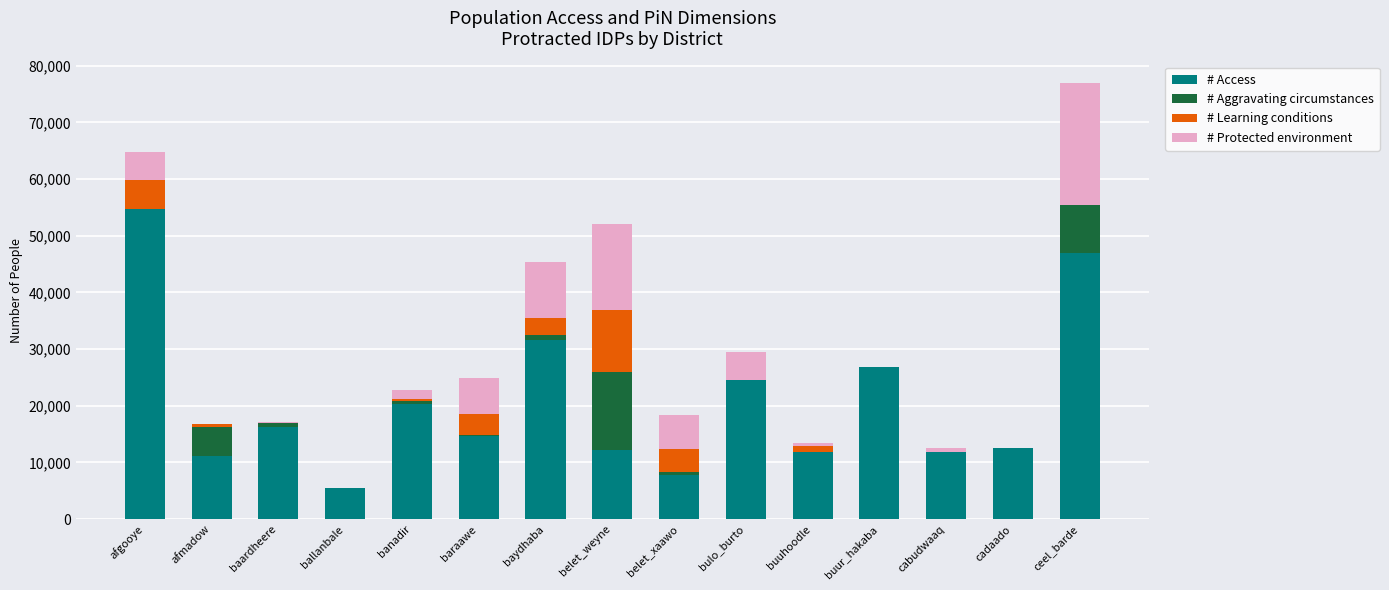

True or false: # Access has a value of 54661 at afgooye.

True